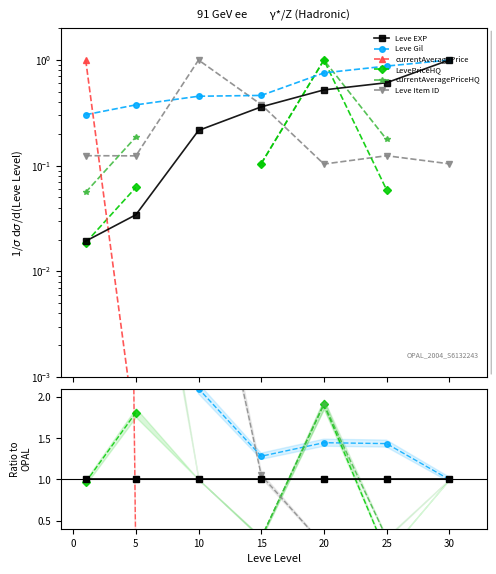

How many categories are shown in the chart?

7